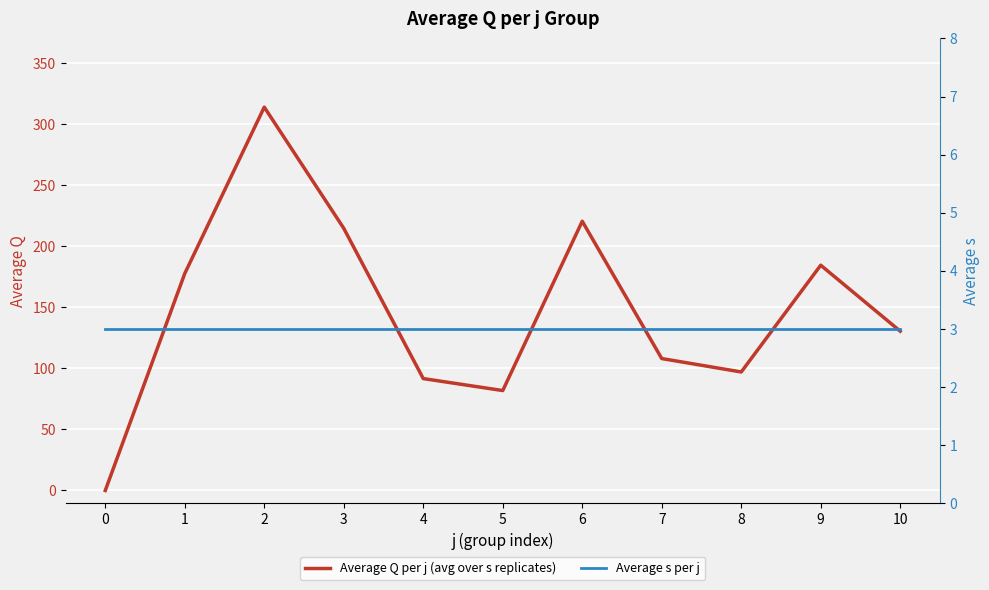

List the labels in order of Average Q per j (avg over s replicates) value, largest first.

2, 6, 3, 9, 1, 10, 7, 8, 4, 5, 0